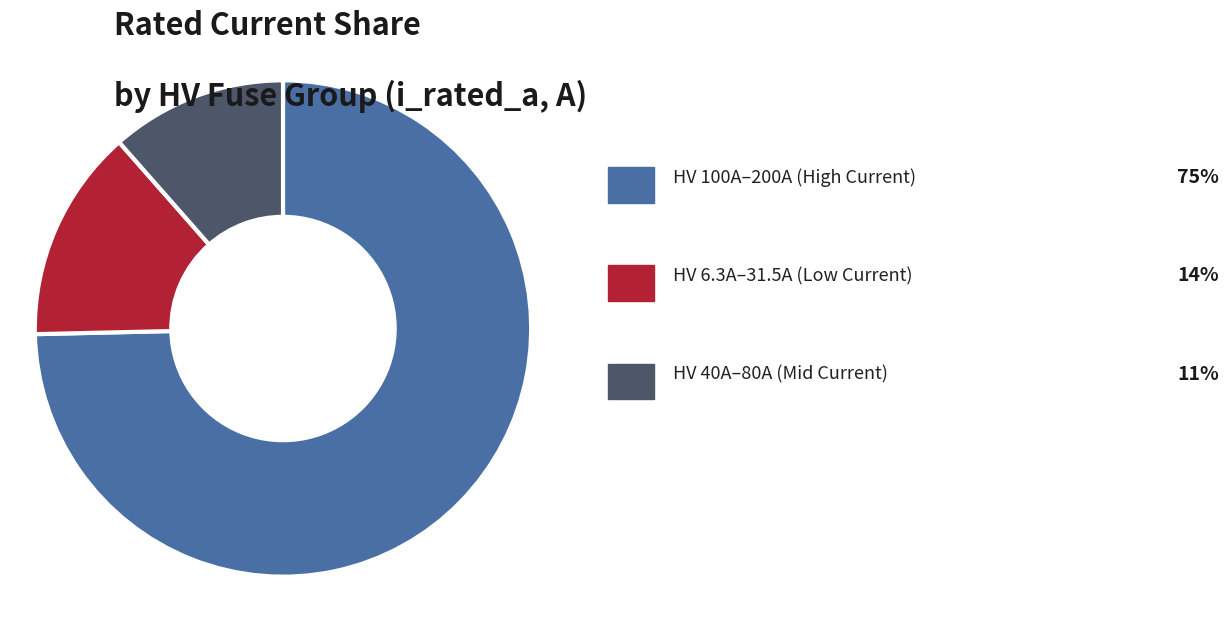

Does any single category account for the majority?

Yes